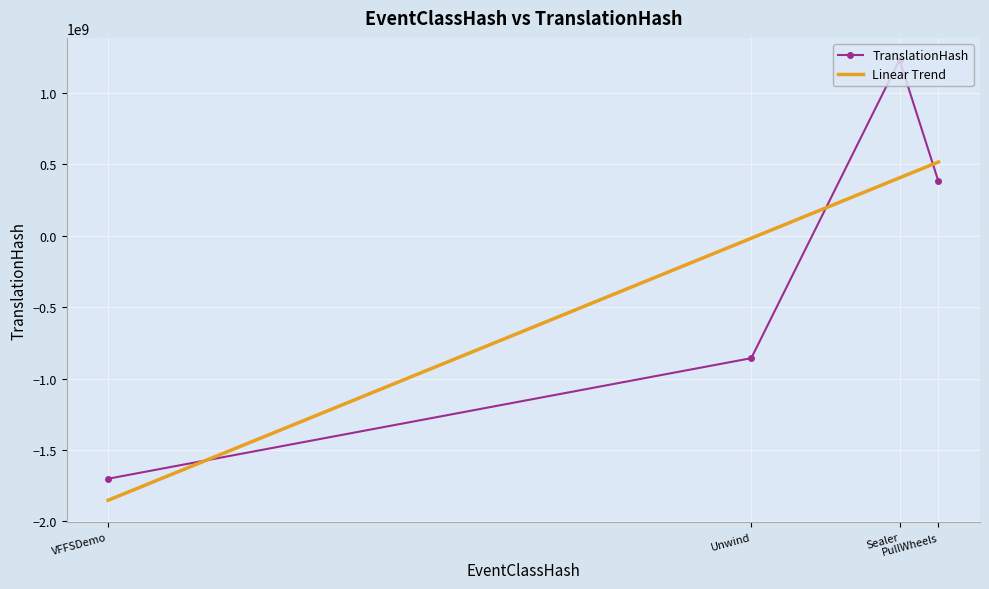

How many distinct data groups are displayed?

1